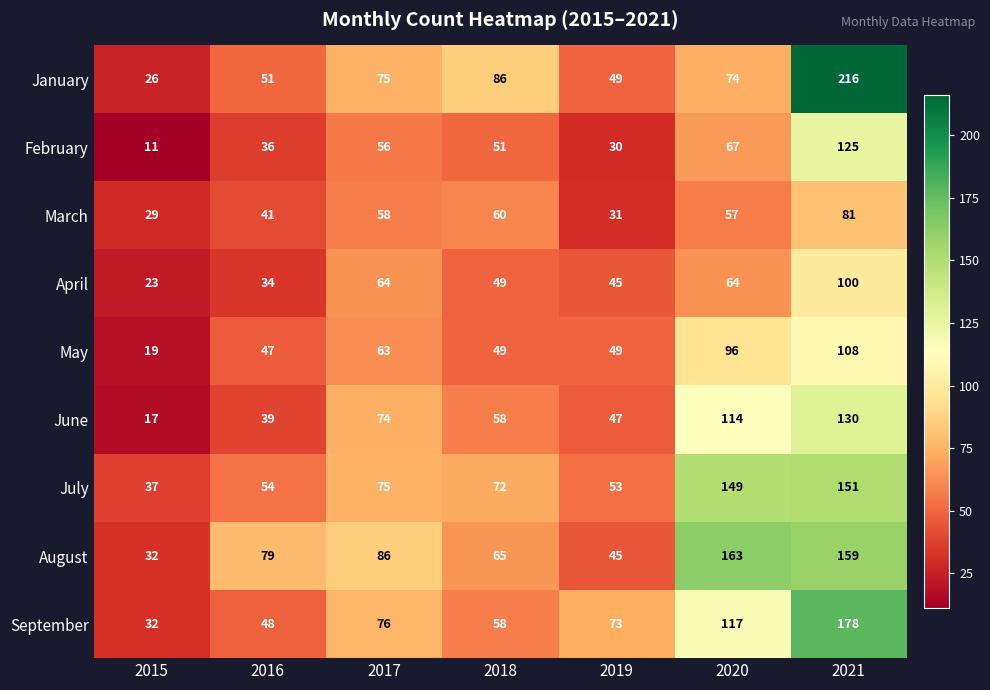

What is the sum of the July values at 2021 and 2015?

188